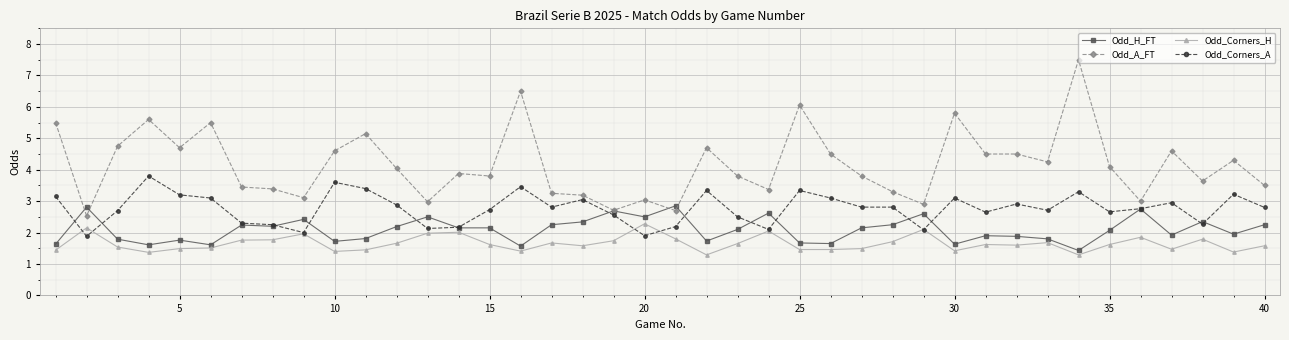

Which series has the largest total across all categories?

Odd_A_FT